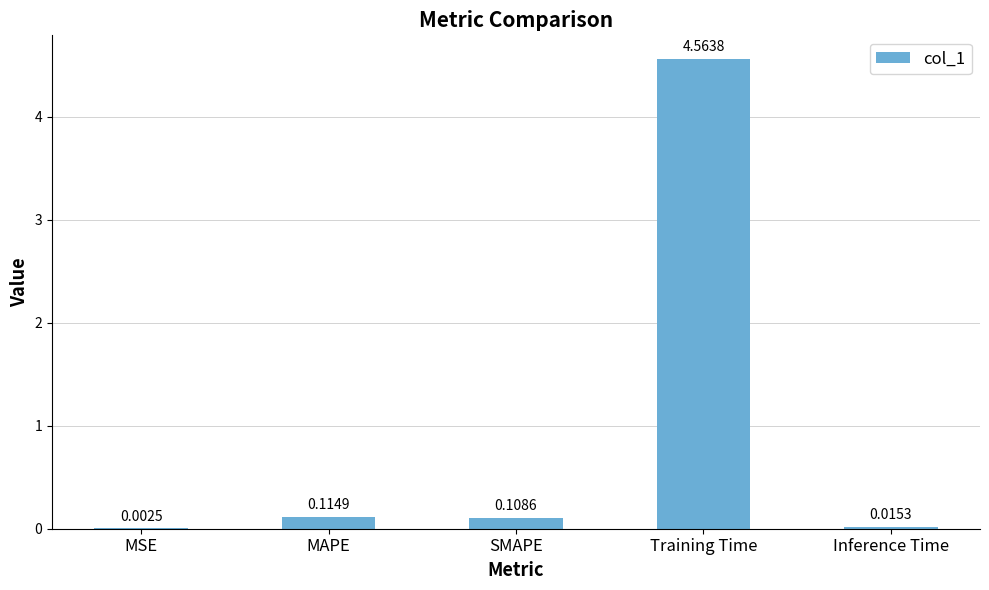

Are the bars horizontal?

No